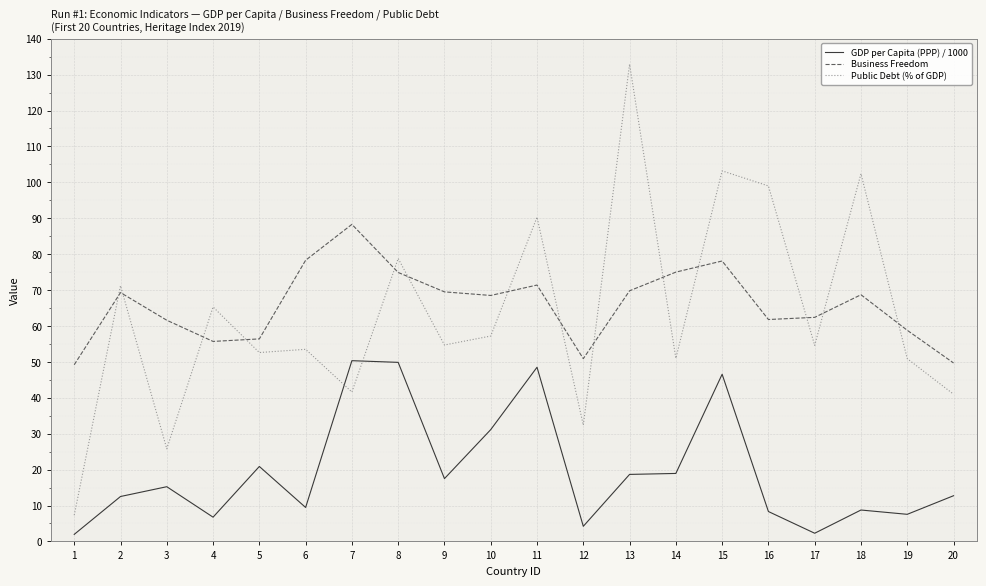

Is the value of Public Debt (% of GDP) at 9 greater than the value of Business Freedom at 20?

Yes